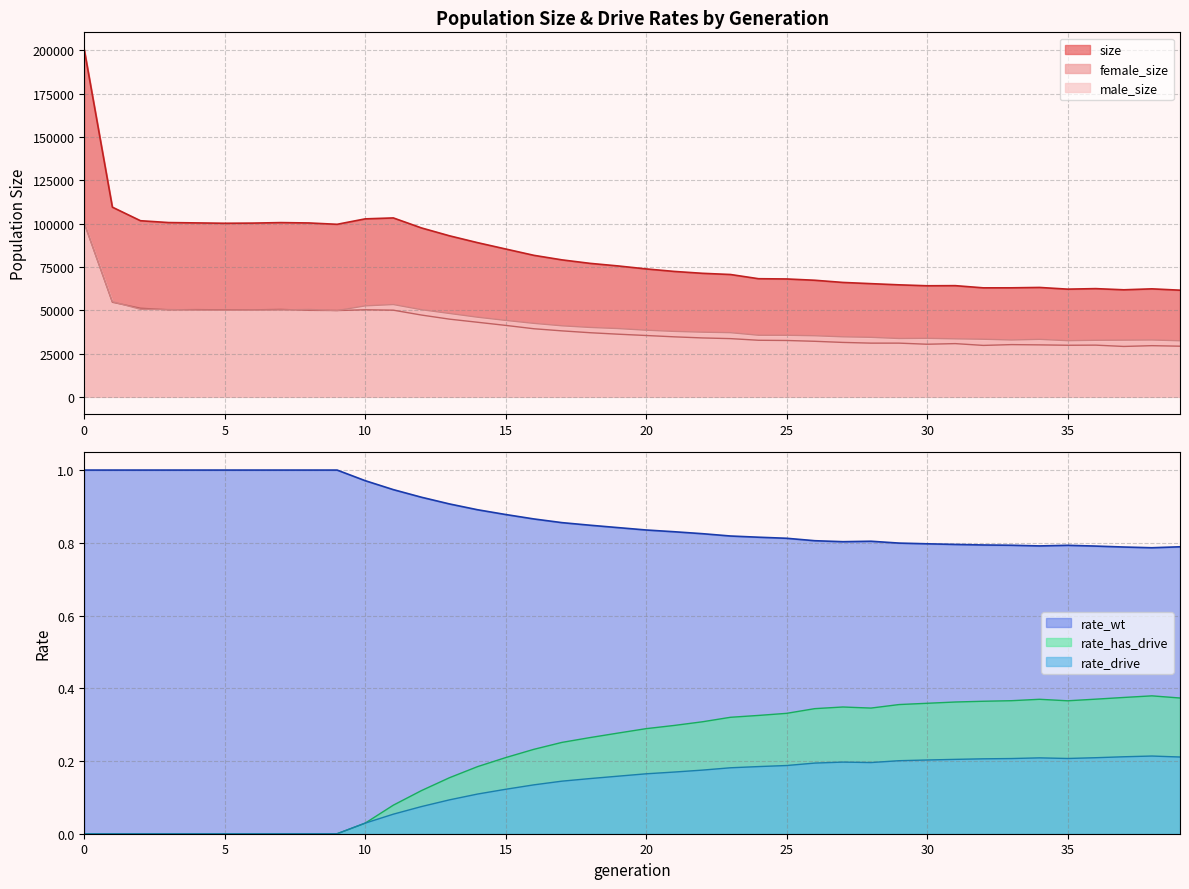

True or false: male_size and size cross at least once.

False